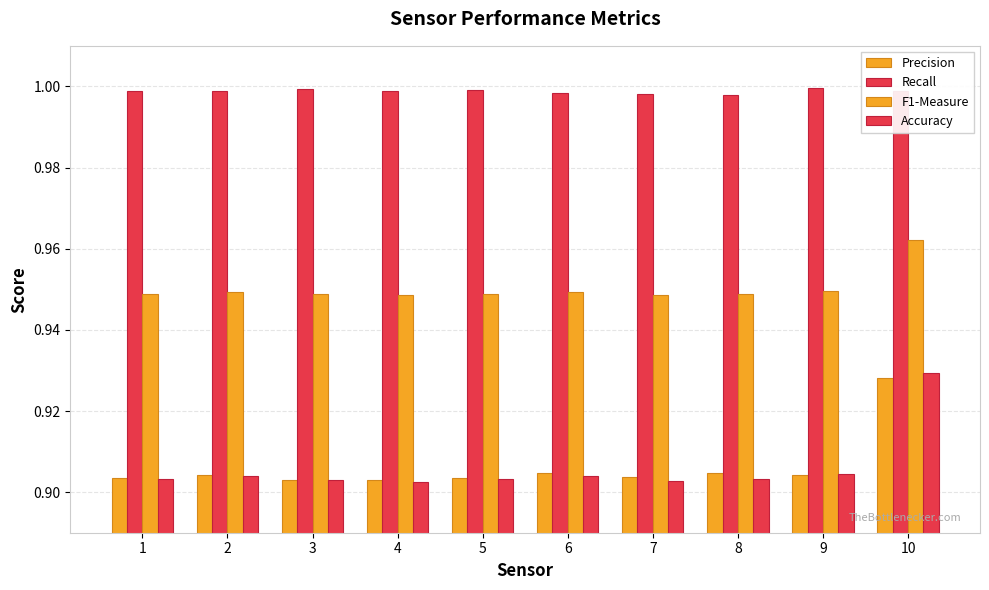

What is the spread (max minus min) of values at 8?

0.1